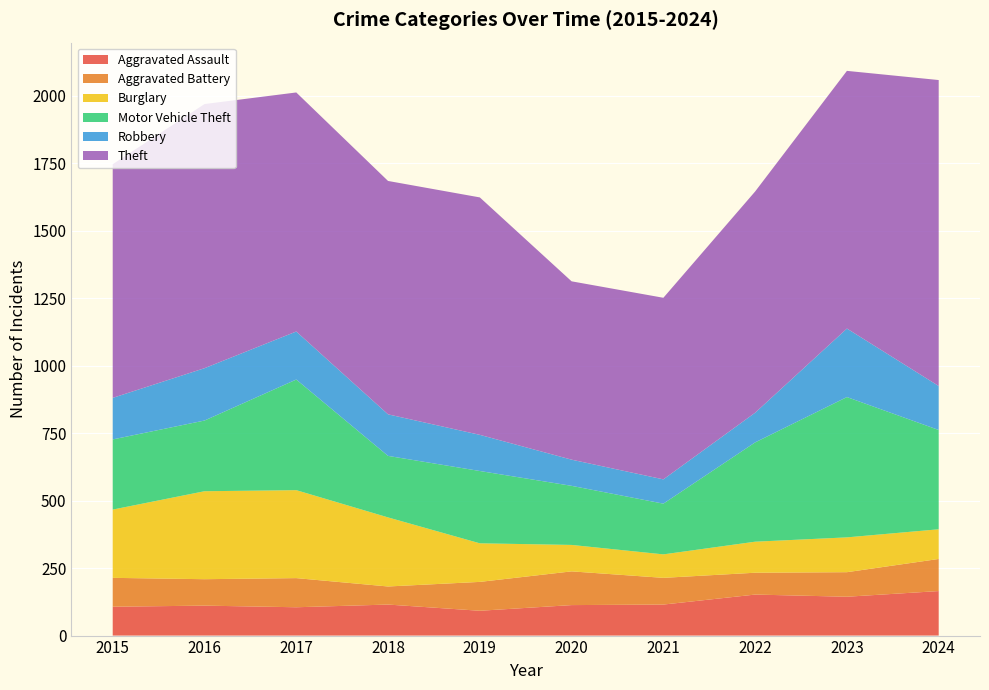

Reading left to right, what are all the values shown in this chart?

Aggravated Assault: 2015=107	2016=111	2017=105	2018=115	2019=92	2020=113	2021=115	2022=152	2023=144	2024=165
Aggravated Battery: 2015=107	2016=98	2017=108	2018=67	2019=107	2020=125	2021=99	2022=81	2023=91	2024=119
Burglary: 2015=253	2016=326	2017=326	2018=256	2019=143	2020=98	2021=87	2022=115	2023=129	2024=110
Motor Vehicle Theft: 2015=260	2016=262	2017=410	2018=228	2019=268	2020=219	2021=188	2022=368	2023=520	2024=368
Robbery: 2015=154	2016=194	2017=178	2018=154	2019=134	2020=97	2021=90	2022=110	2023=254	2024=163
Theft: 2015=866	2016=979	2017=886	2018=865	2019=880	2020=661	2021=673	2022=820	2023=955	2024=1134